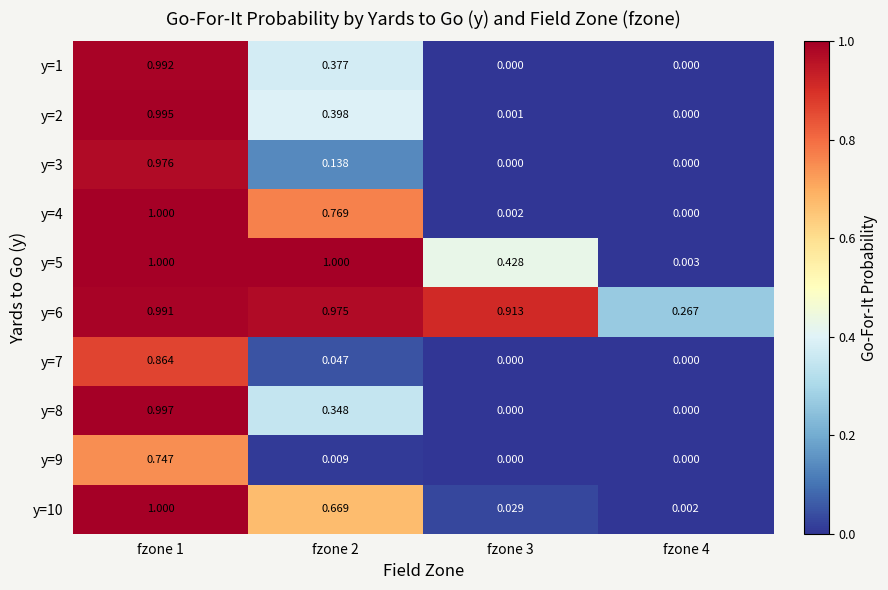

Is the value of y=8 at fzone 1 greater than the value of y=5 at fzone 4?

Yes